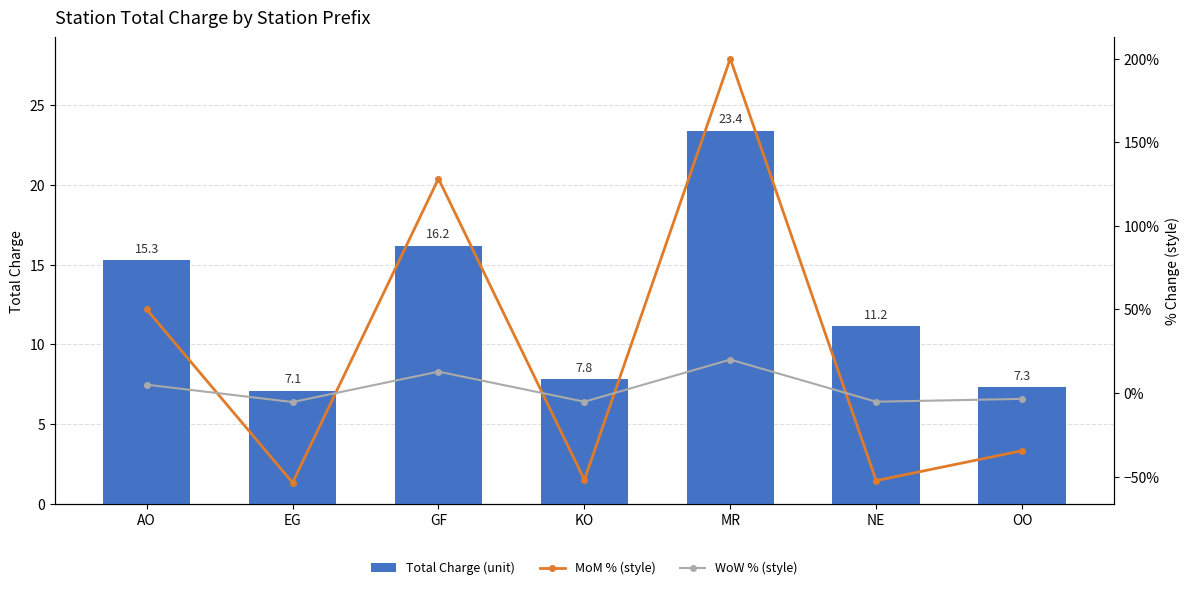

Reading left to right, what are all the values shown in this chart?

Total Charge (unit): AO=15.3	EG=7.1	GF=16.2	KO=7.8	MR=23.4	NE=11.2	OO=7.3
MoM % (style): AO=50.0	EG=-53.6	GF=128.2	KO=-51.9	MR=200.0	NE=-52.4	OO=-34.5
WoW % (style): AO=5.0	EG=-5.4	GF=12.8	KO=-5.2	MR=20.0	NE=-5.2	OO=-3.5